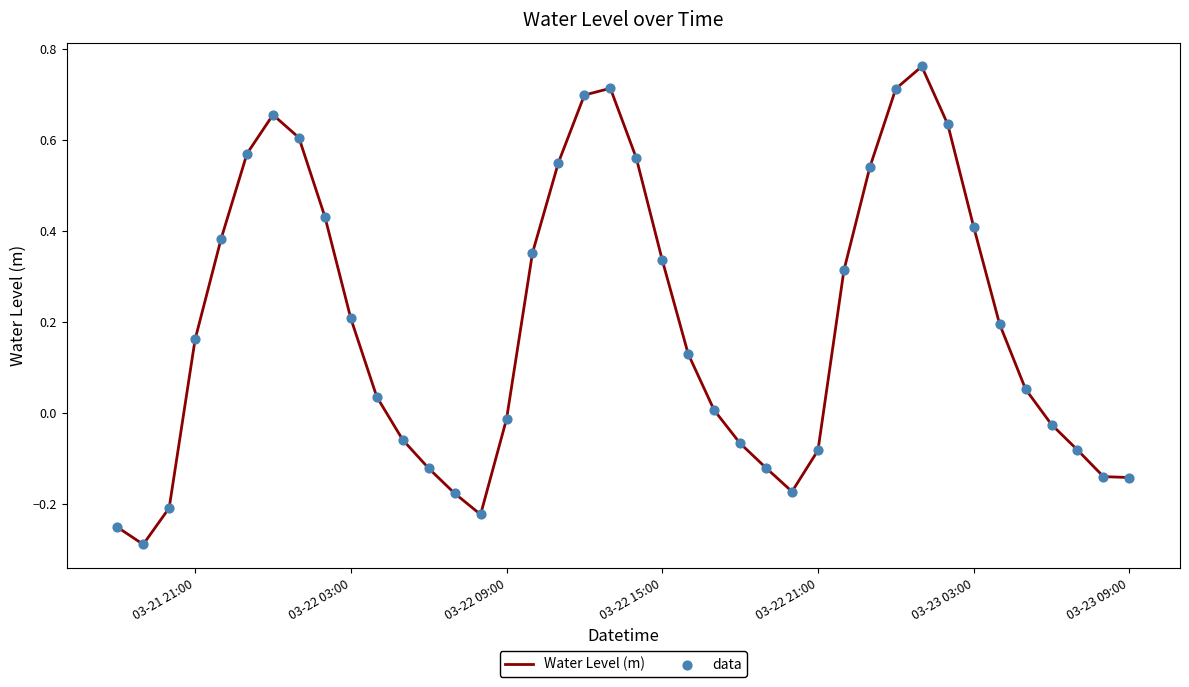

What is the difference between the maximum and minimum values?

1.1